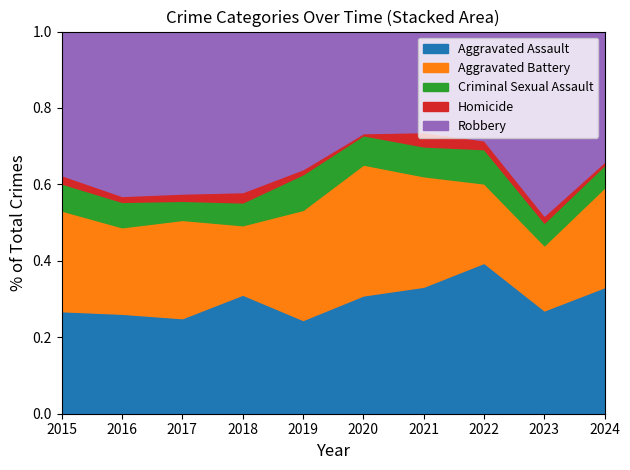

Where is the first local maximum for Criminal Sexual Assault?

2016